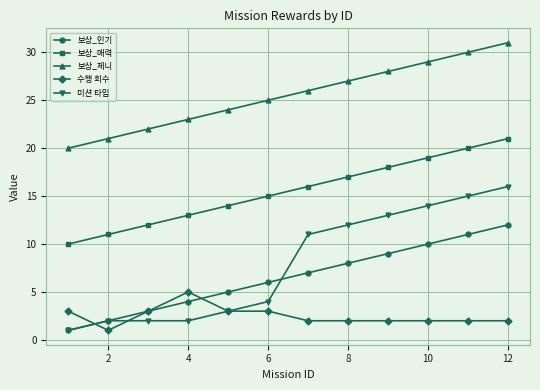

True or false: 보상_매력 has more than 1 interior local peaks.

False